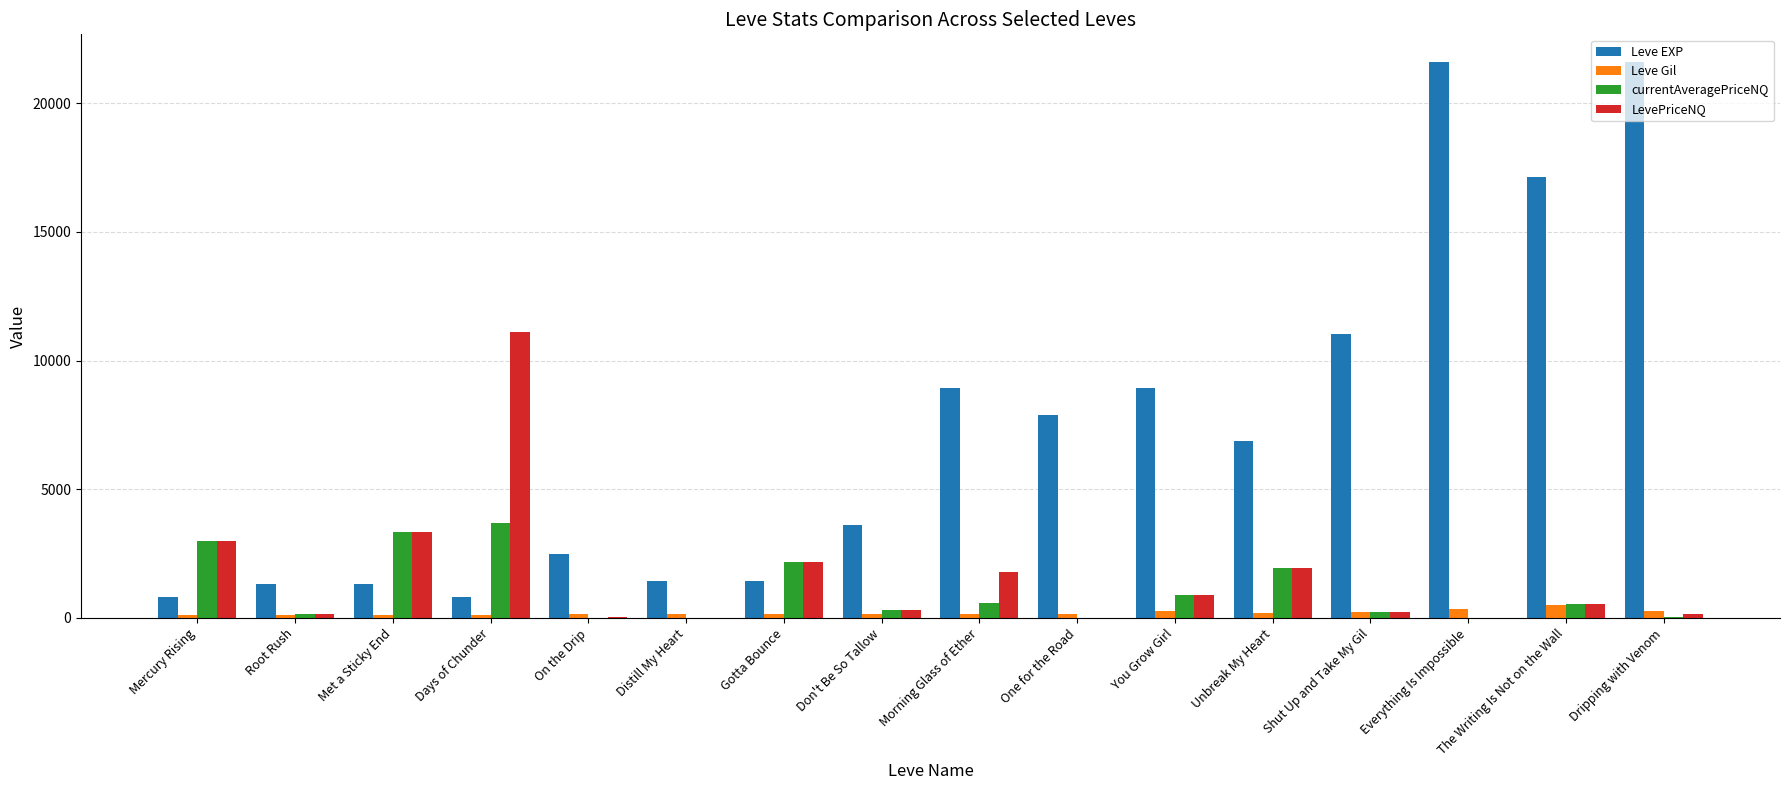

What is the sum of all LevePriceNQ values?

25646.7